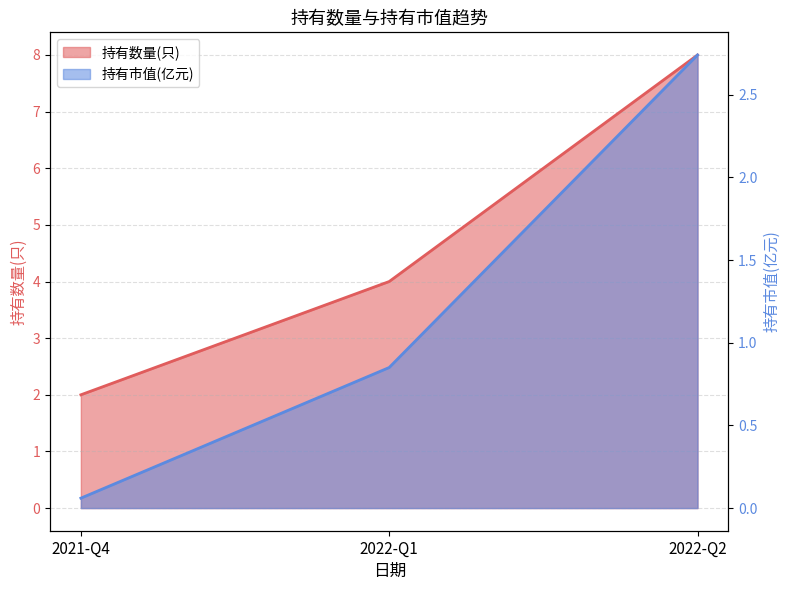

Reading left to right, what are all the values shown in this chart?

持有数量(只): 2021-Q4=2.0	2022-Q1=4.0	2022-Q2=8.0
持有市值(亿元): 2021-Q4=0.1	2022-Q1=0.8	2022-Q2=2.7